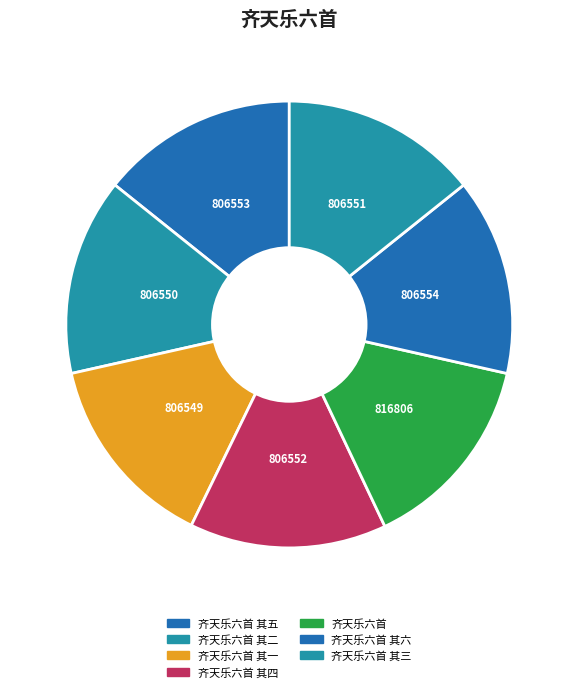

Is there a majority slice in this chart?

No